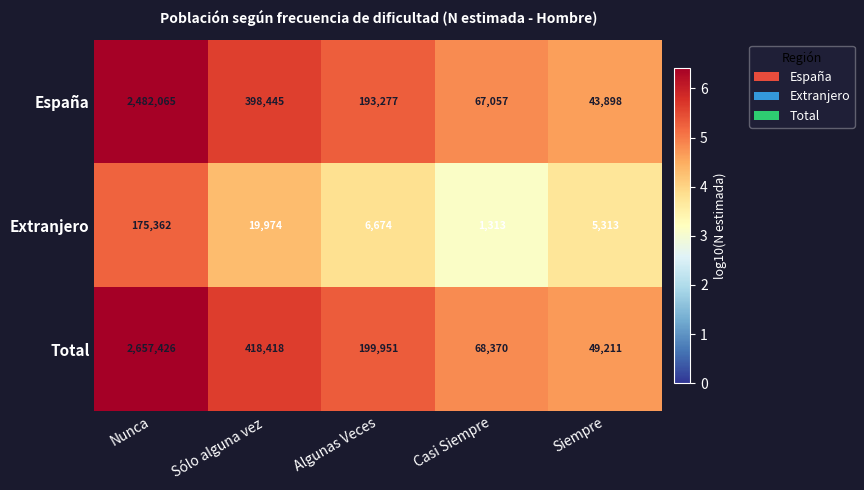

Between Casi Siempre and Siempre, which series saw the biggest shift?

España